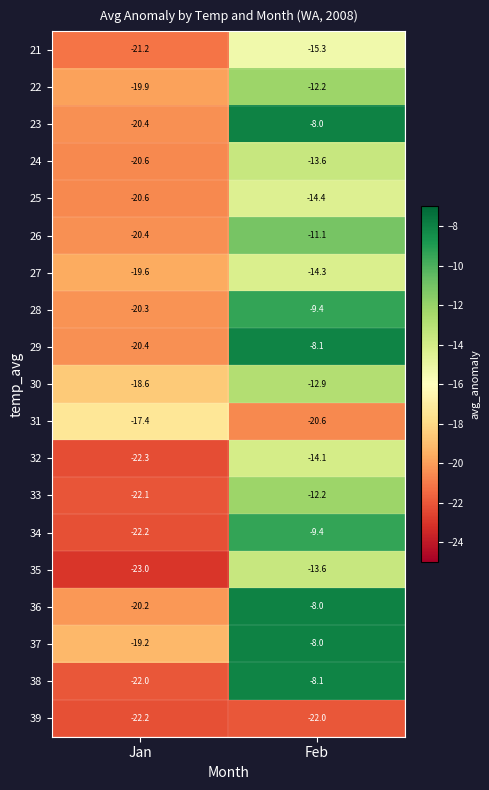

What is the greatest value displayed?

-8.0